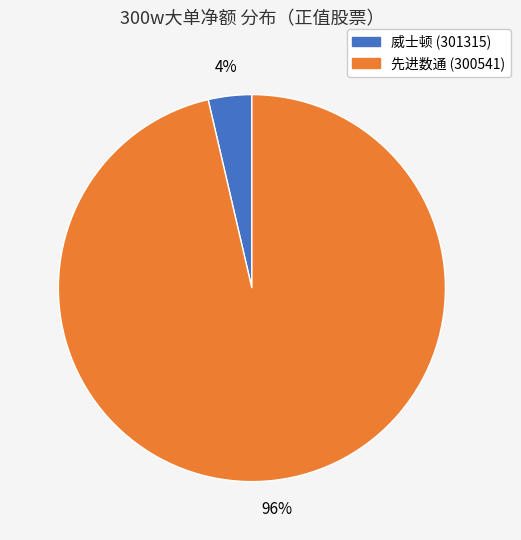

How many segments does this pie chart have?

2